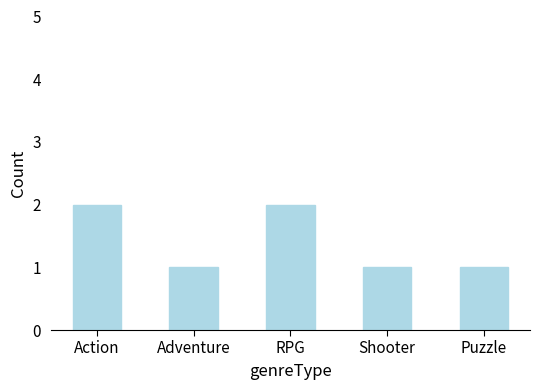

Is it true that the value at Adventure is 1?

True